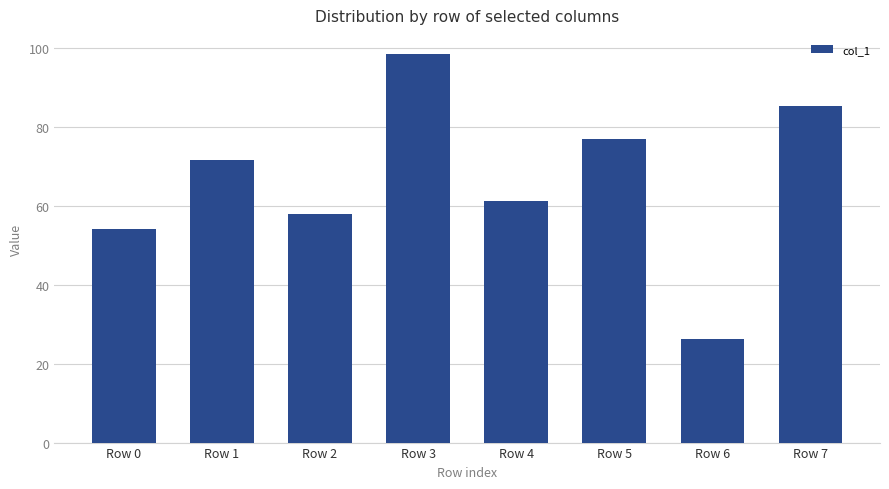

Reading left to right, list all the values displayed in this chart.

Row 0=54.2	Row 1=71.7	Row 2=58.0	Row 3=98.4	Row 4=61.2	Row 5=76.8	Row 6=26.1	Row 7=85.1